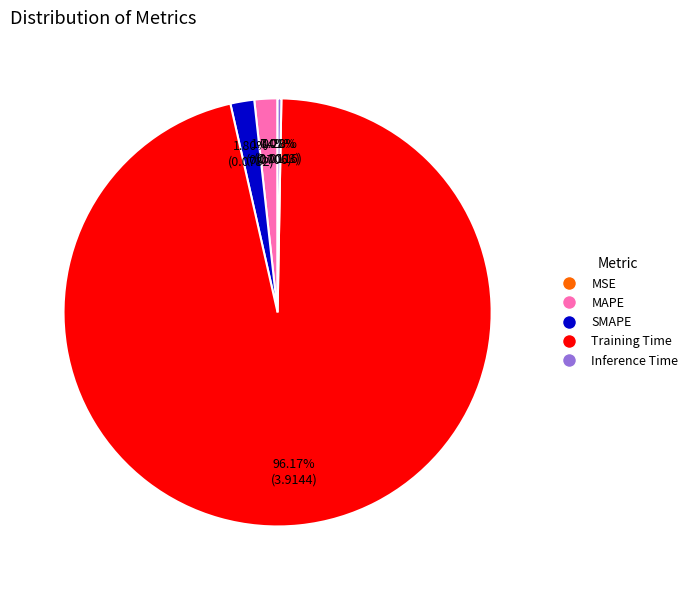

To the nearest percent, what is the combined percentage of SMAPE and Training Time?

98%